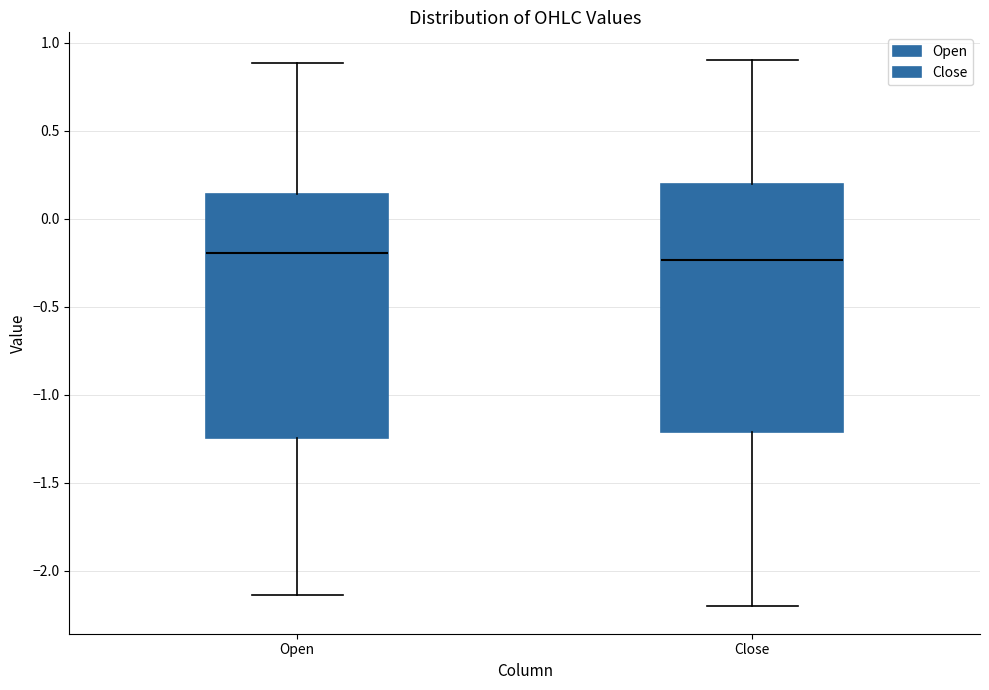

Where does the median line of the box for Close sit on the y-axis? The values are not printed on the chart, so give them approximately, as read against the axis.

-0.25